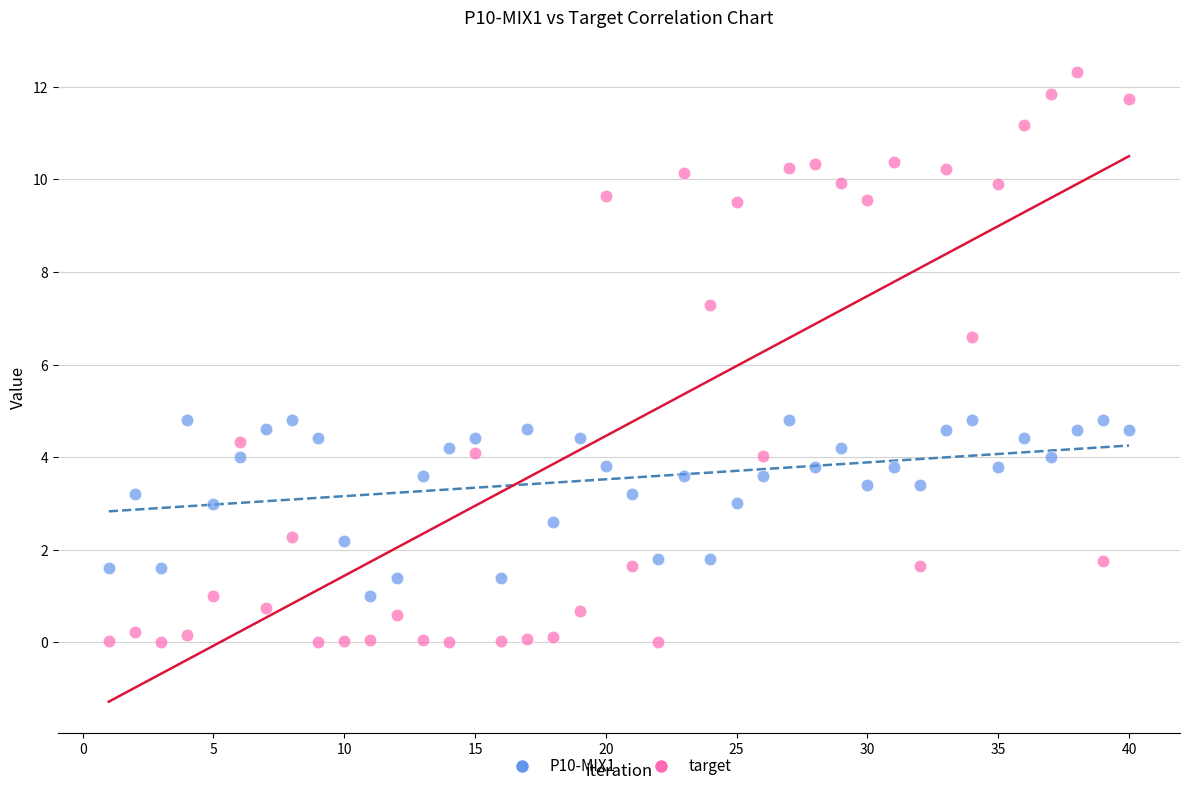

Across all data points, what is the range of Y values (max minus min)?

12.3